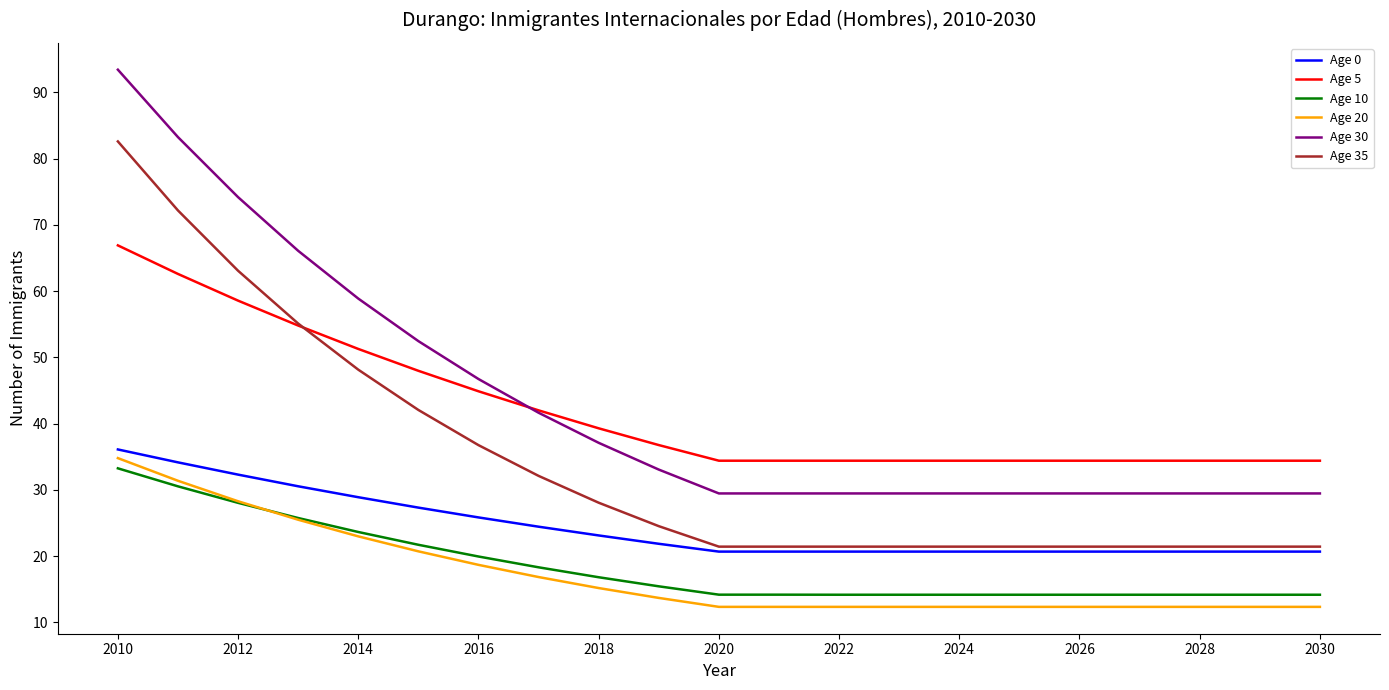

True or false: Age 20 and Age 5 intersect in this chart.

False